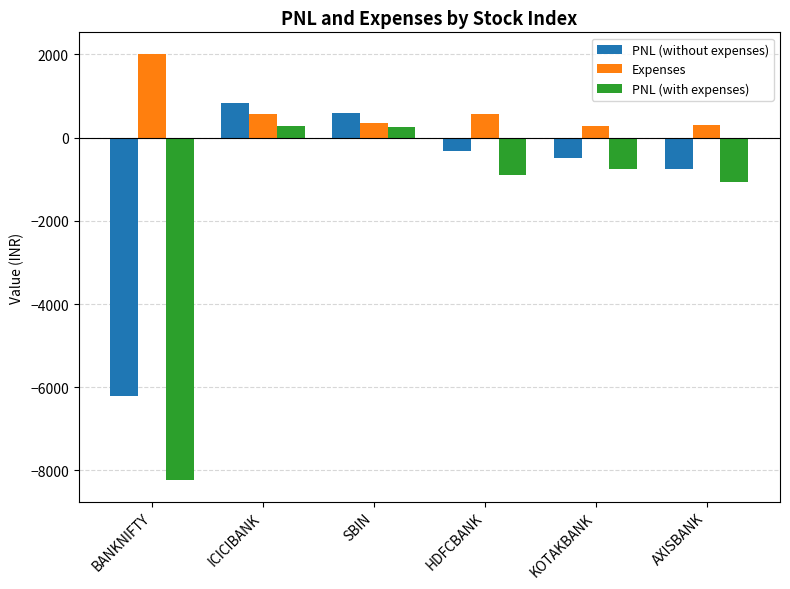

How many data points in Expenses are above 562?

3